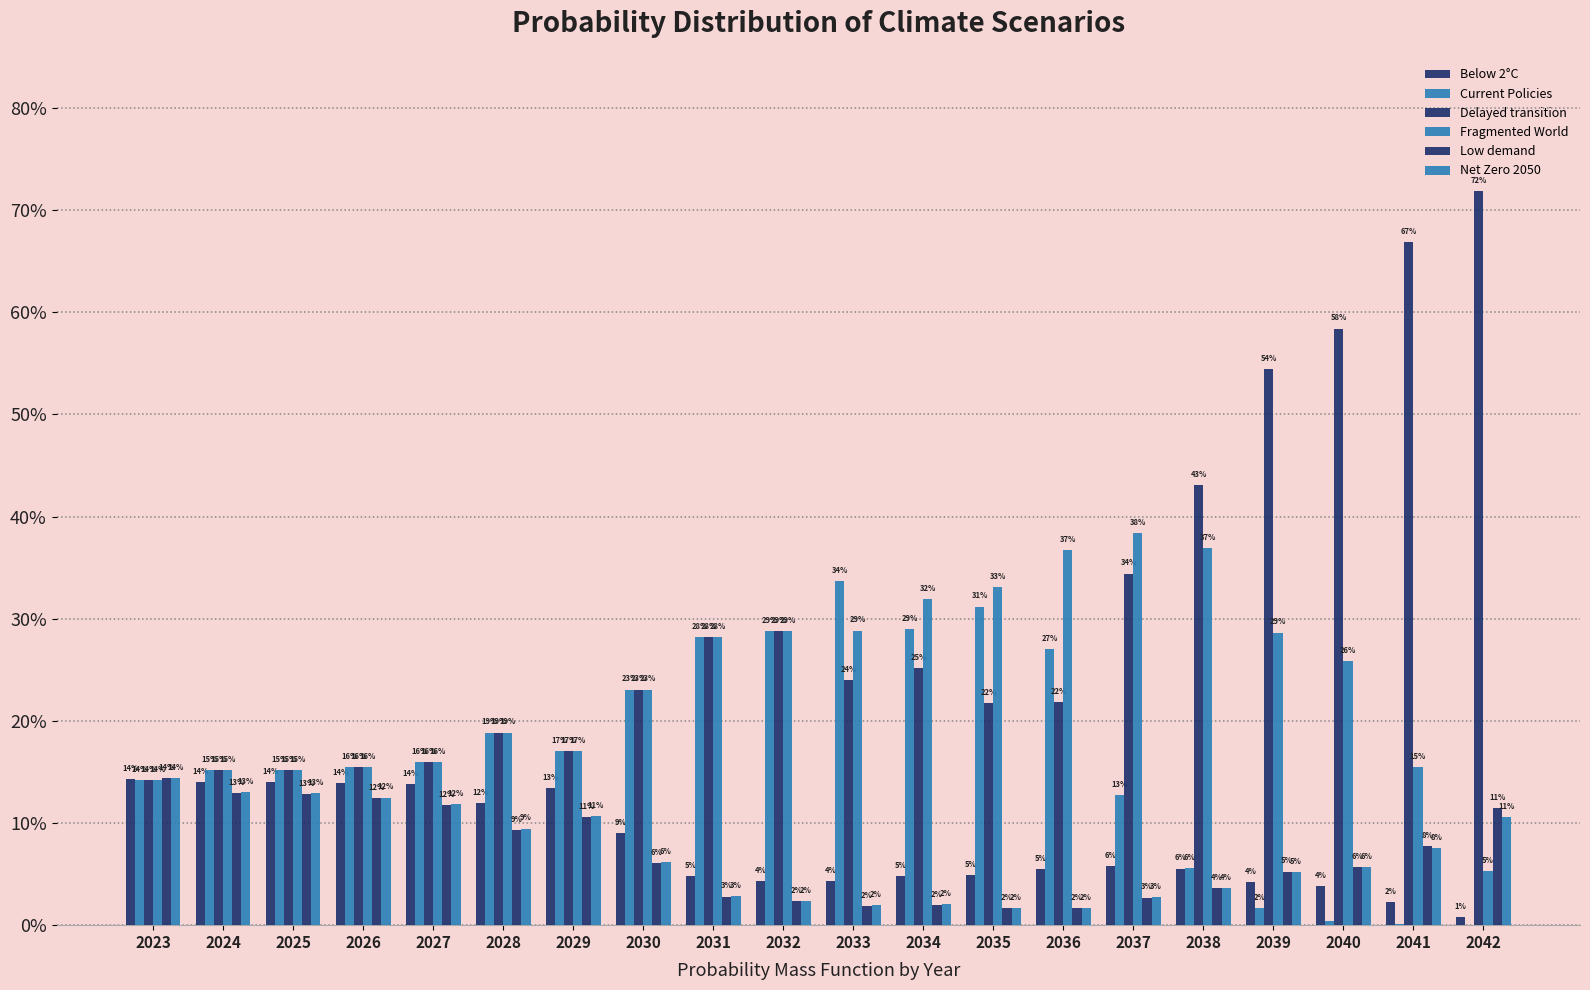

At 2028, list the series in order from largest to smallest.

Fragmented World, Current Policies, Delayed transition, Below 2°C, Net Zero 2050, Low demand